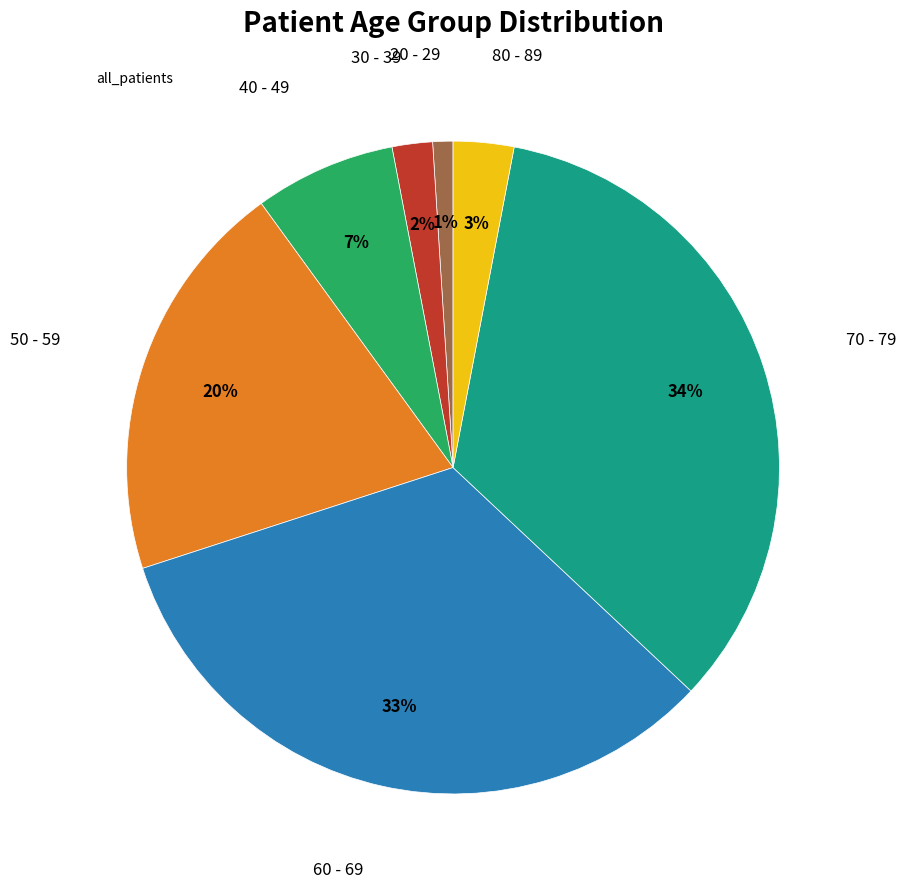

How many slices are in this pie chart?

7